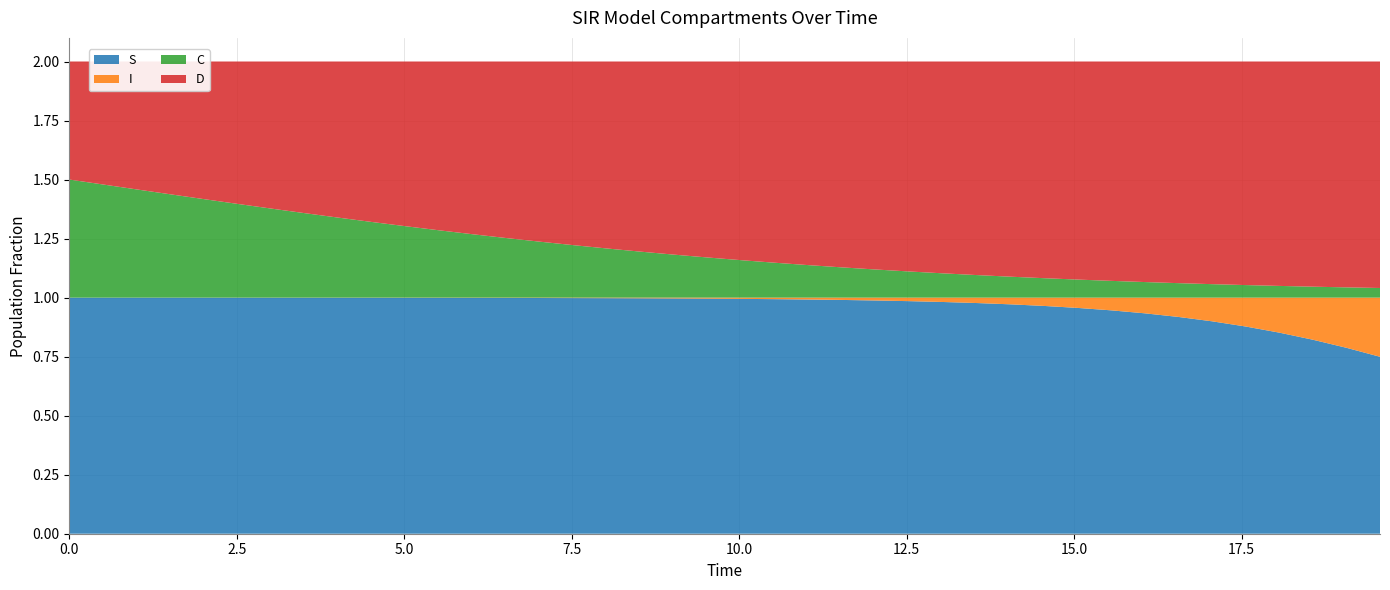

True or false: C has a value of 0.2 at 14.046822742474916.

False